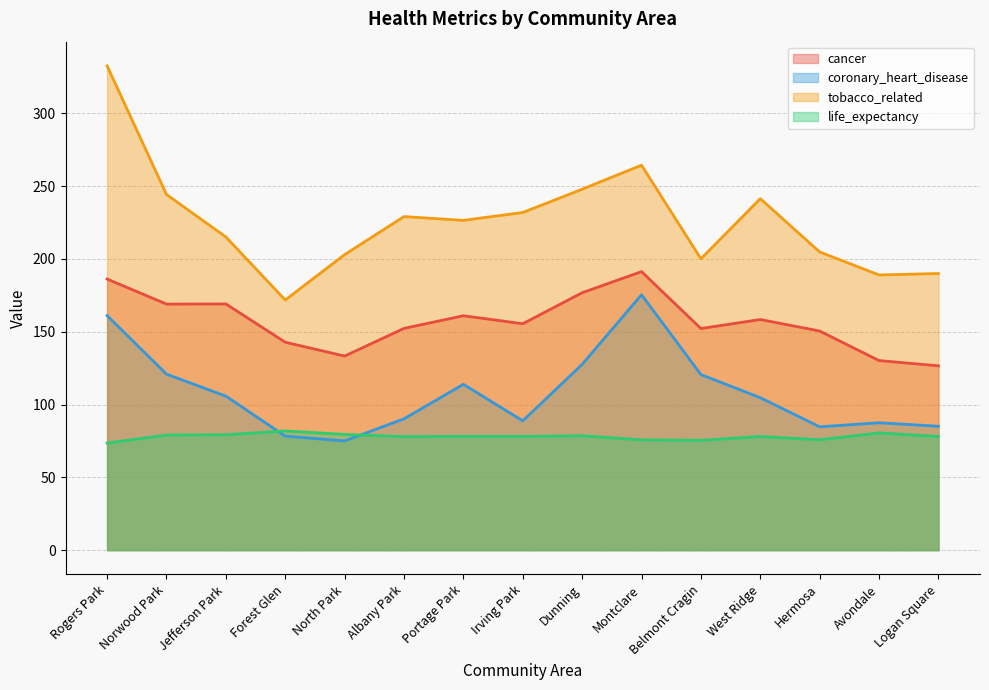

The value of tobacco_related at Rogers Park is 457.0. True or false?

False